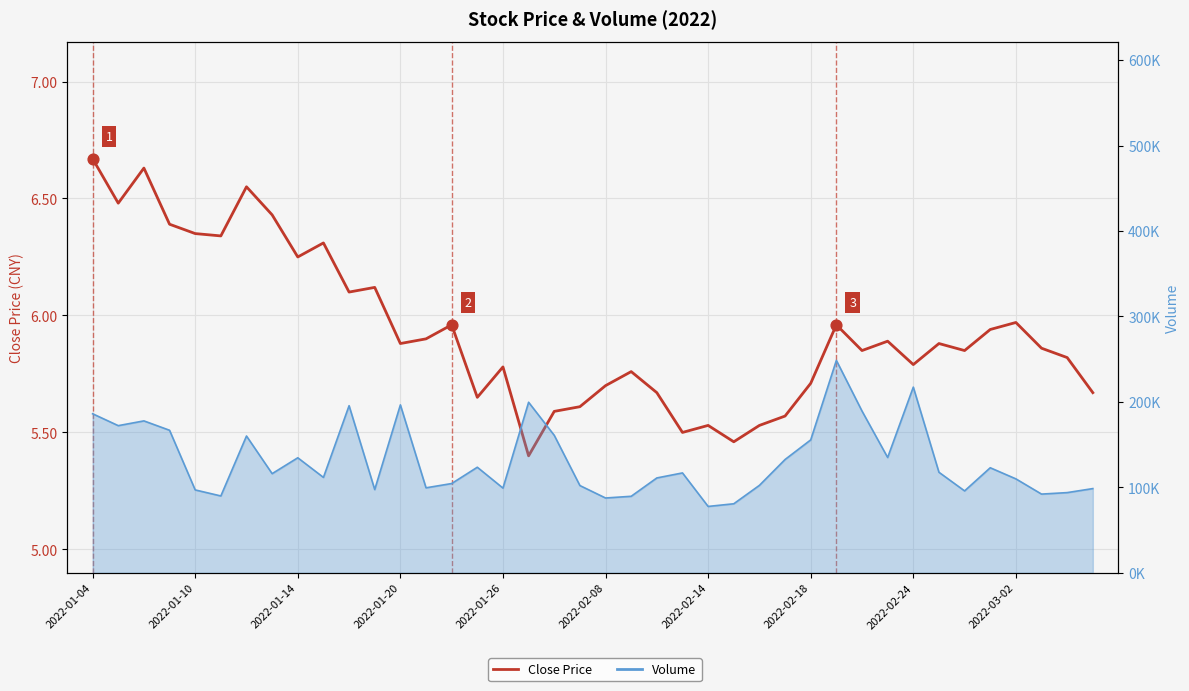

What is the ratio of the value at 20 to the value at 35?

1.0